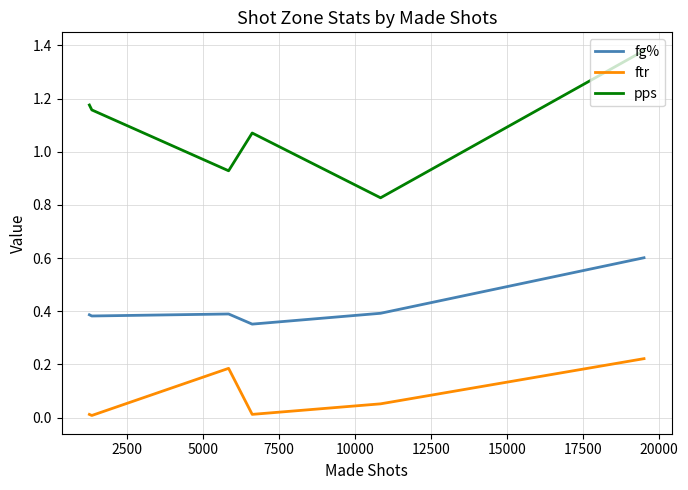

Rank the series by their average value, from lowest to highest.

ftr, fg%, pps